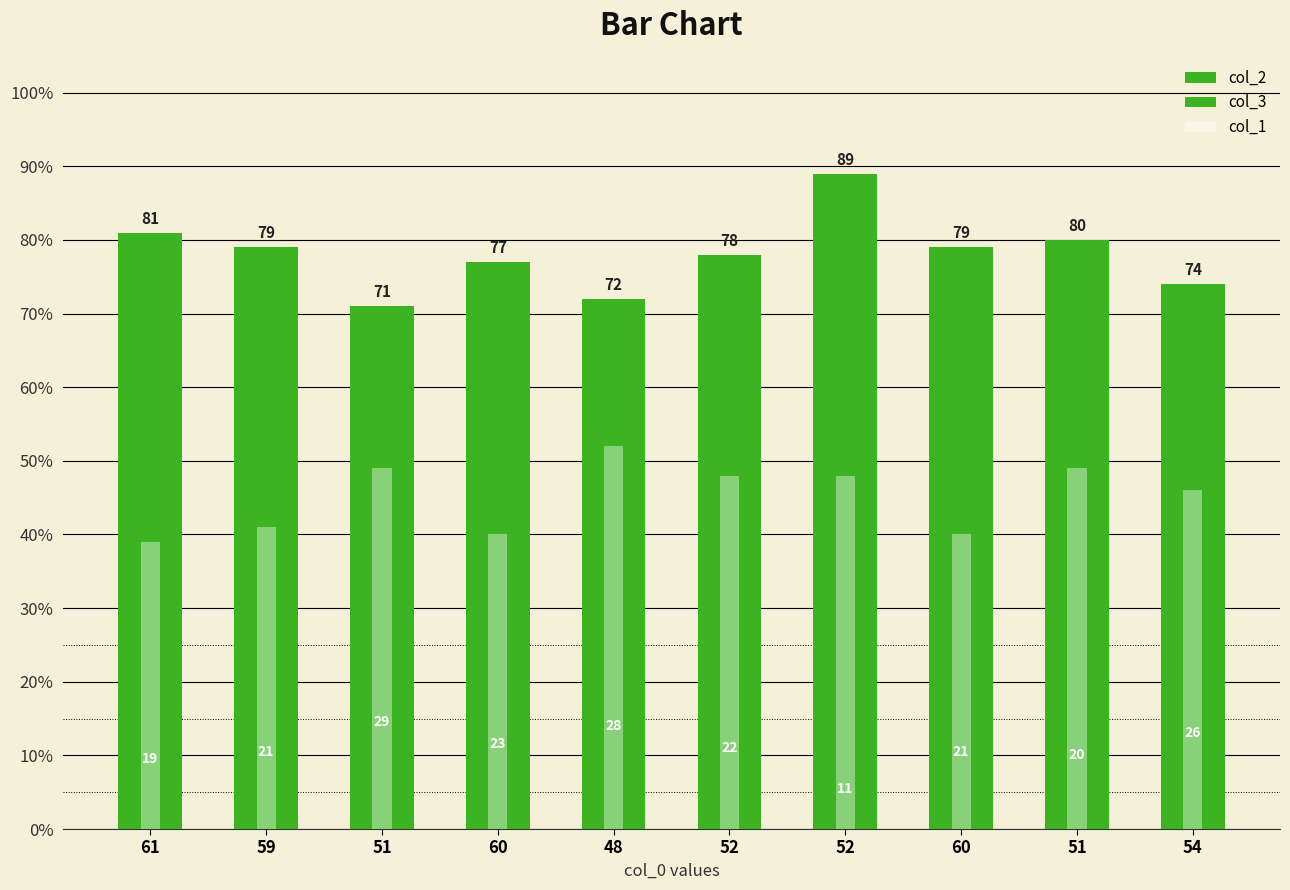

Reading left to right, transcribe all the data shown in this chart.

col_2: 61=81	59=79	51=71	60=77	48=72	52=78	52=89	60=79	51=80	54=74
col_3: 61=19	59=21	51=29	60=23	48=28	52=22	52=11	60=21	51=20	54=26
col_1: 61=39	59=41	51=49	60=40	48=52	52=48	52=48	60=40	51=49	54=46